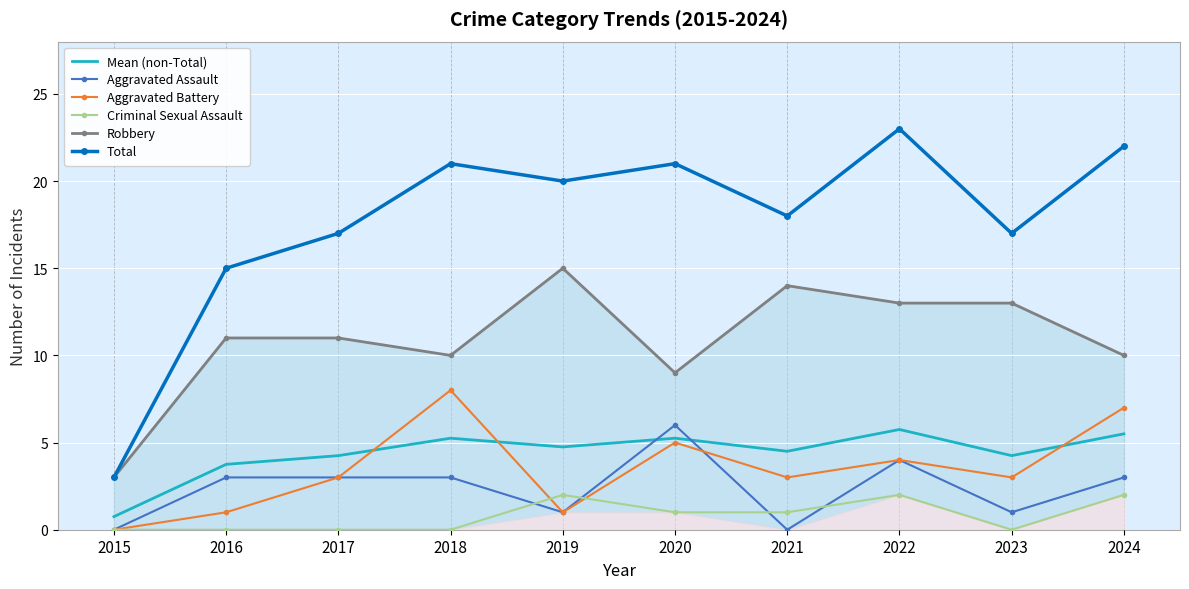

Between 2020 and 2022, which series saw the biggest shift?

Robbery